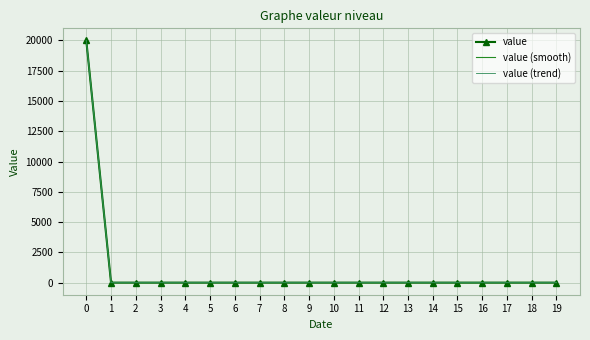

Which series changed the most between 0 and 13?

value (trend)